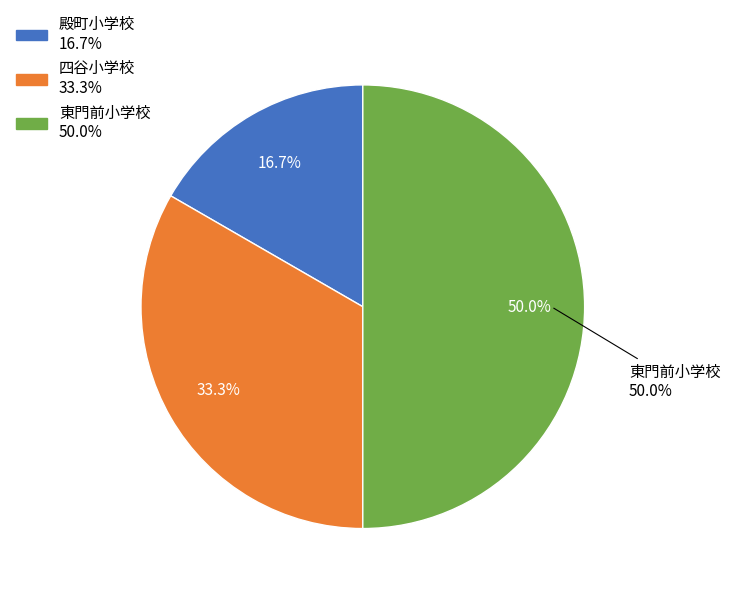

To the nearest percent, what percentage of the pie is 四谷小学校?

33%